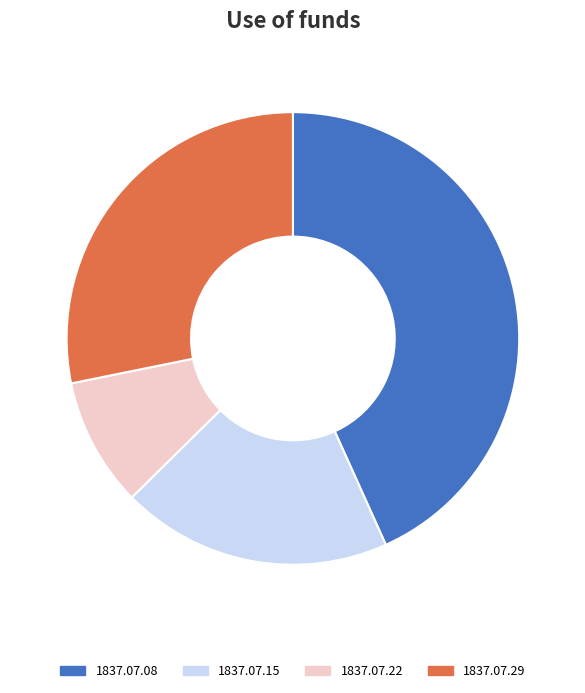

The 1837.07.29 slice represents 18% of the pie. True or false?

False